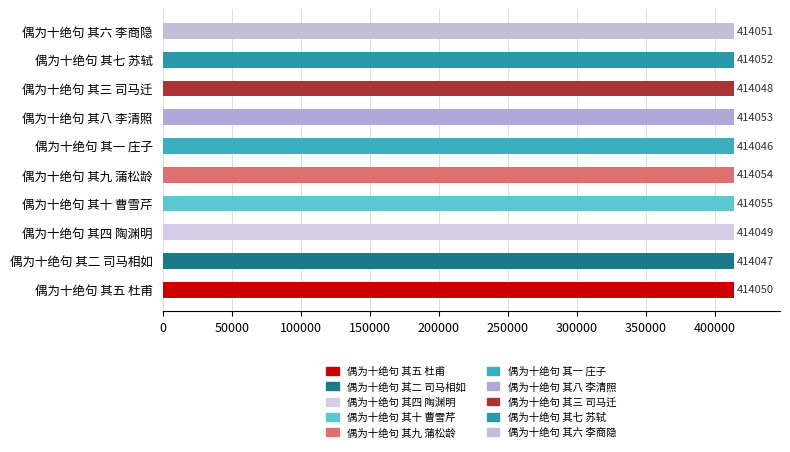

How many bars are there in total?

10